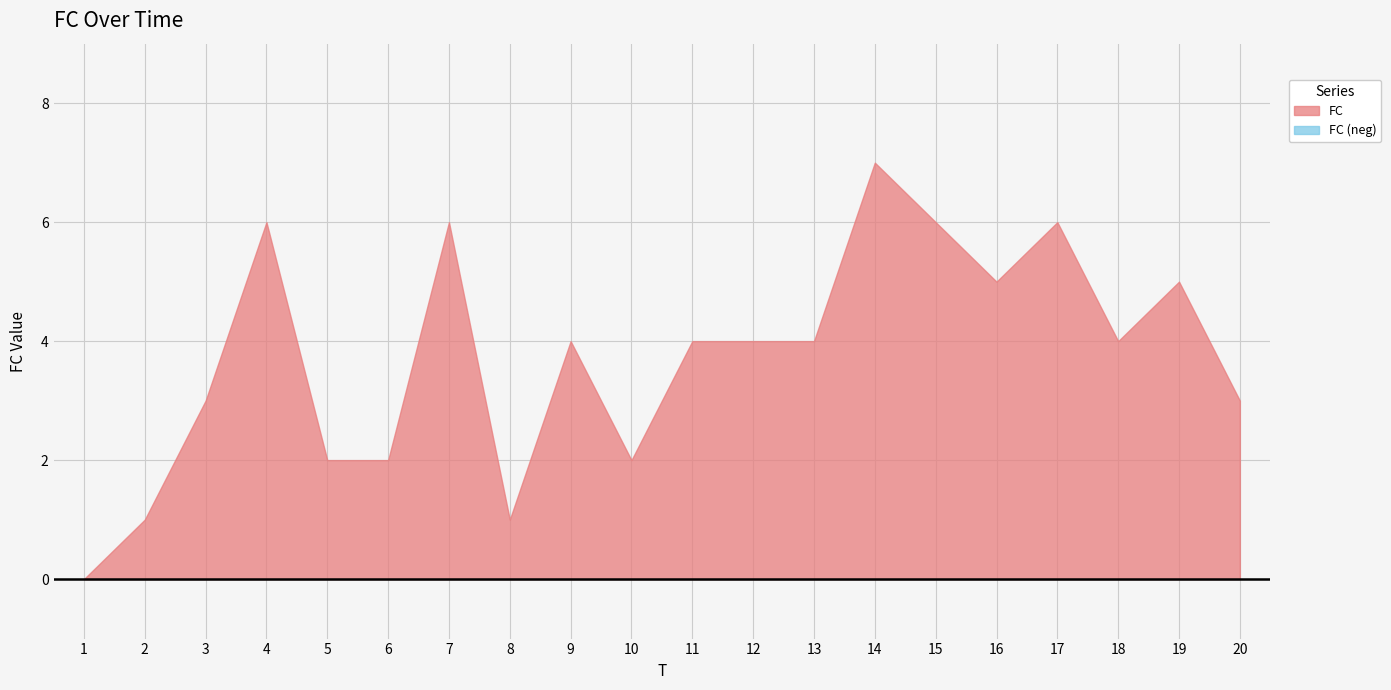

Rank the categories by value from highest to lowest.

14, 4, 7, 15, 17, 16, 19, 9, 11, 12, 13, 18, 3, 20, 5, 6, 10, 2, 8, 1